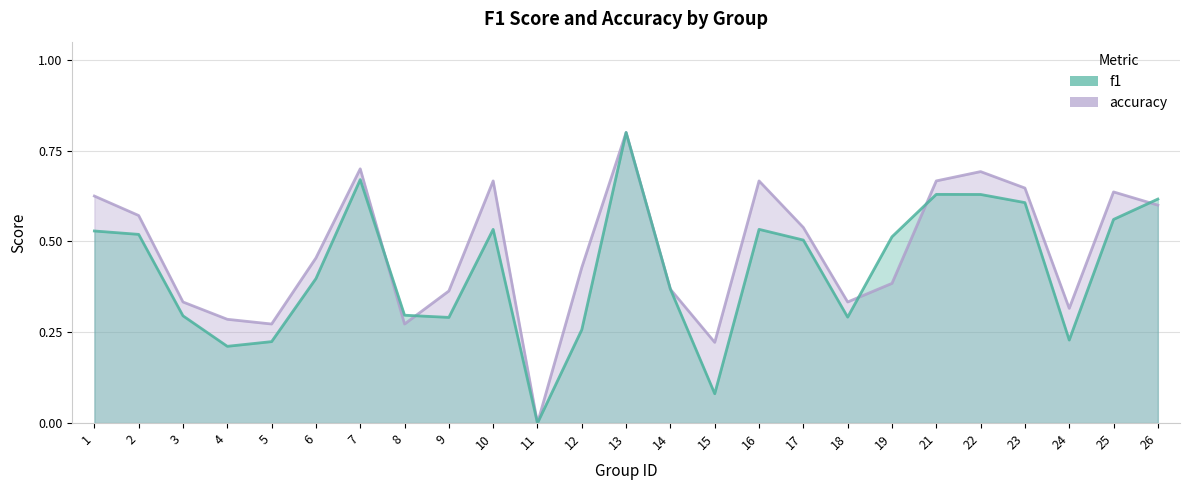

True or false: f1 has a value of 0.1 at 15.

False